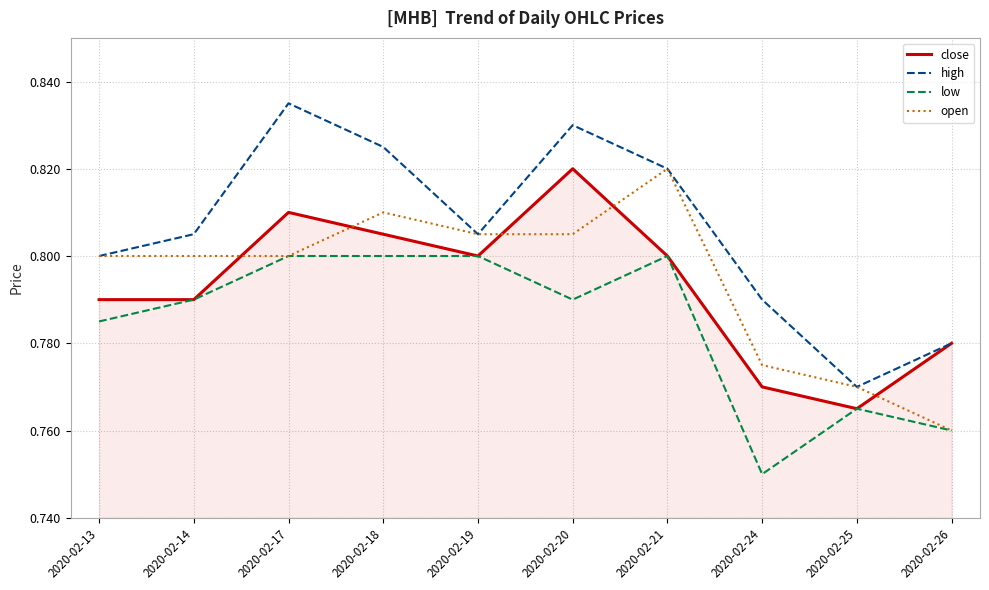

Which series has the largest range (max minus min)?

high